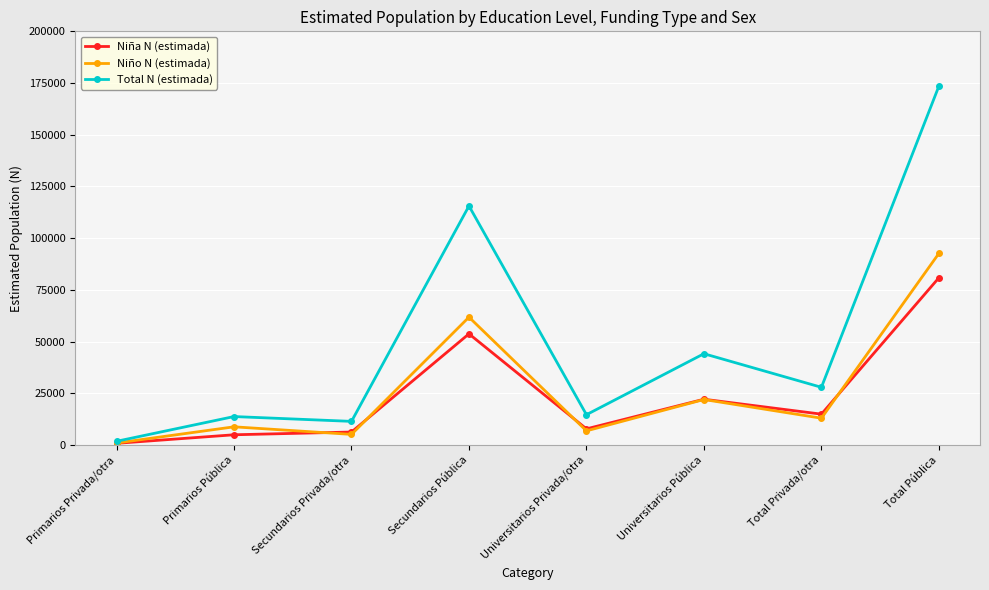

True or false: Total N (estimada) has a value of 70567 at Universitarios Pública.

False